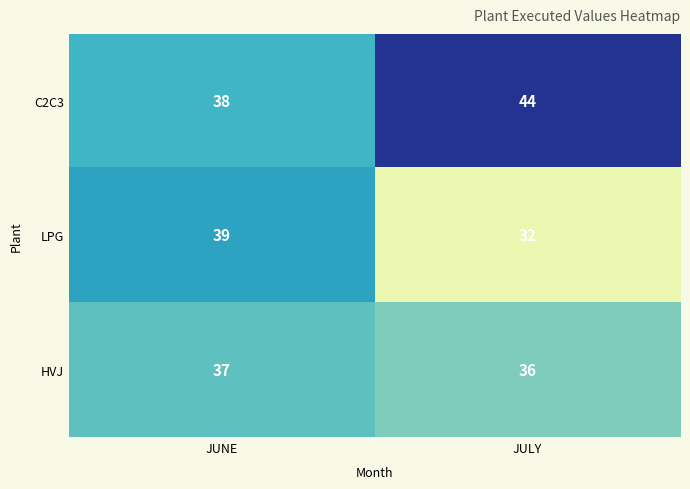

The HVJ series shows 36 at JULY. True or false?

True